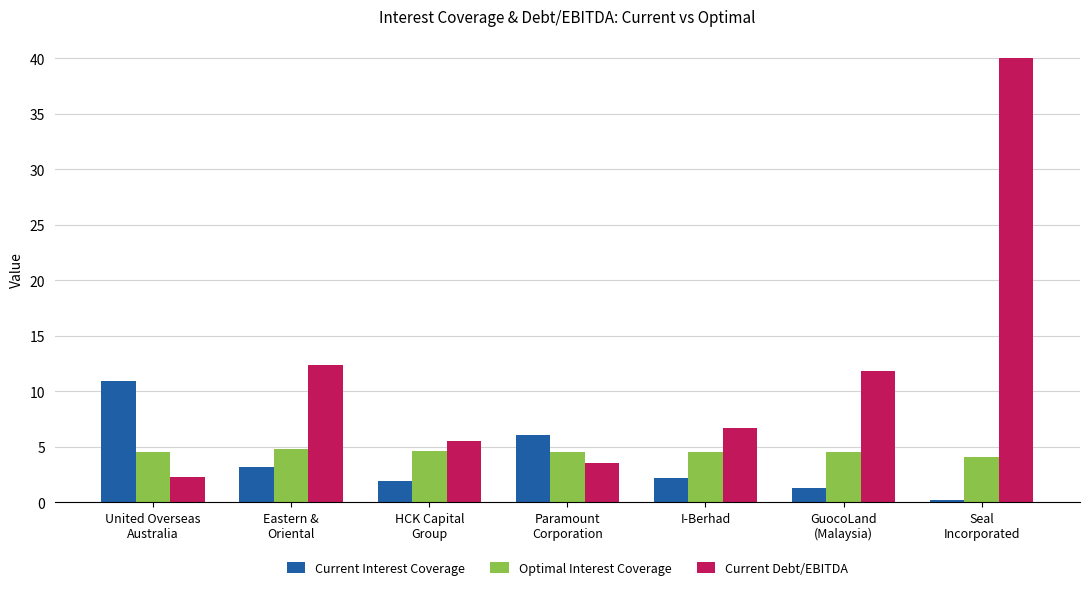

What is the greatest value displayed?

40.0